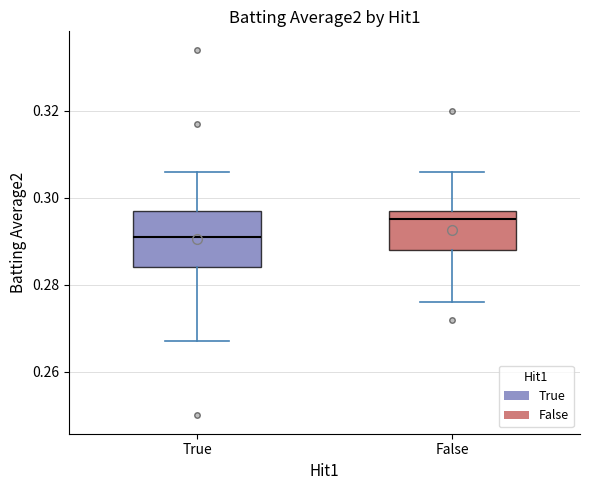

Comparing the boxes themselves (not the whiskers), which one is the tallest?

True